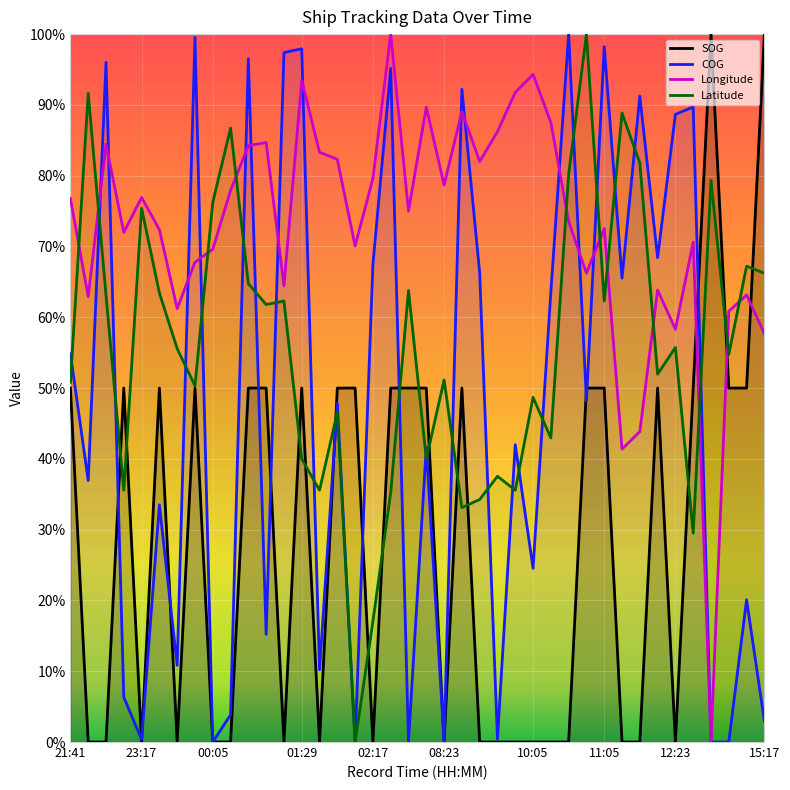

Does the chart display data point markers on the line(s)?

No